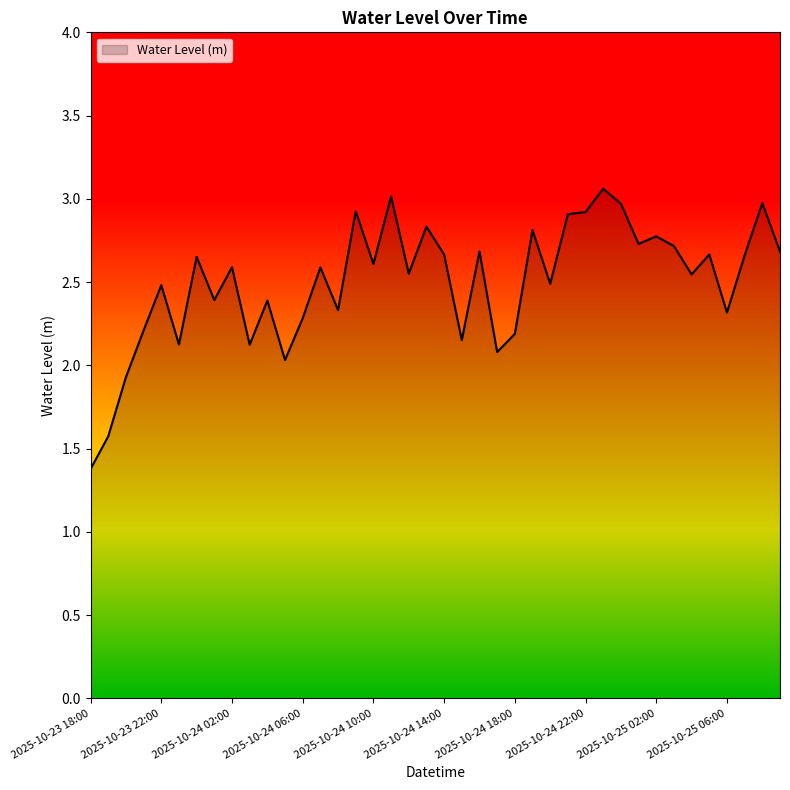

What is the minimum value shown in the chart?

1.4